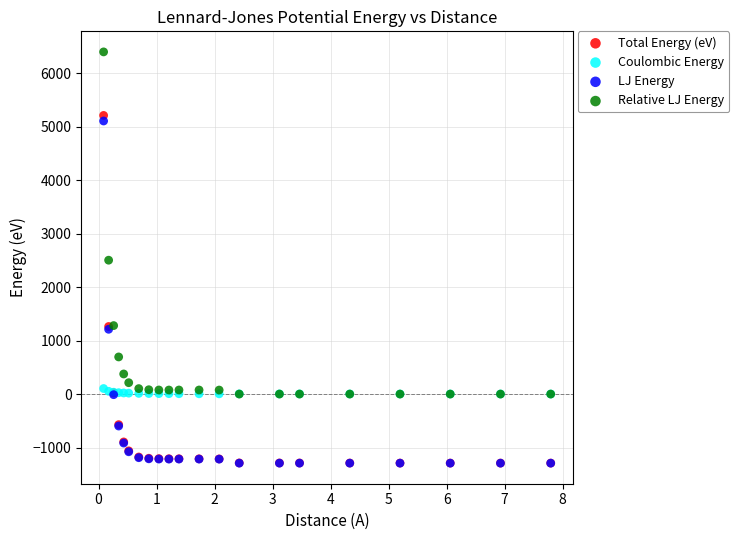

In the Total Energy (eV) series, what Y value is closest to 1959?

1263.4